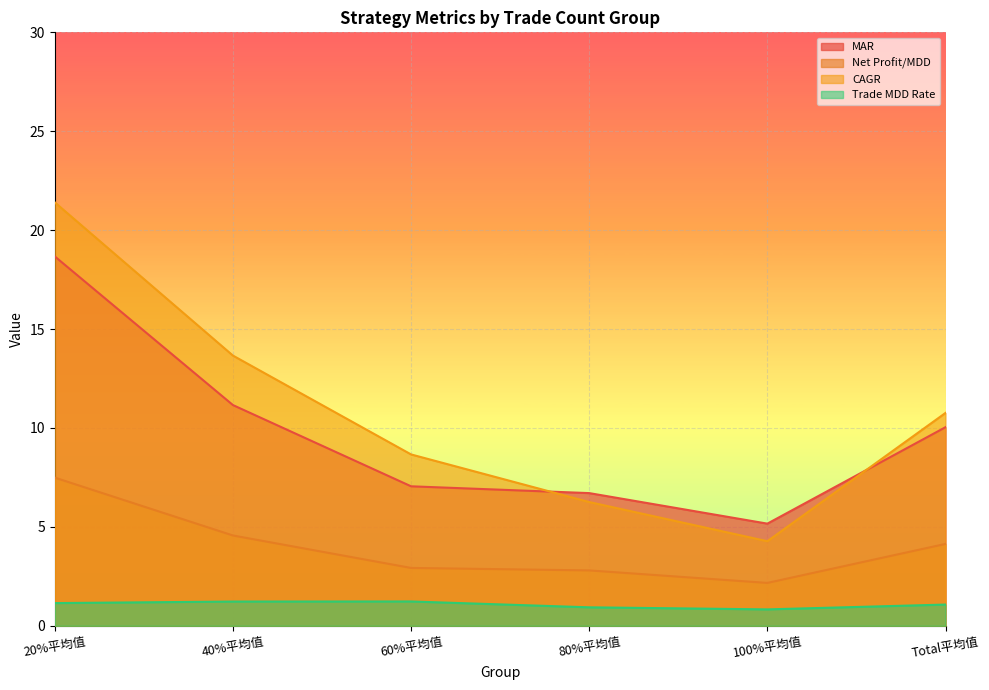

Is it true that Net Profit/MDD equals 7.5 at 20%平均值?

True